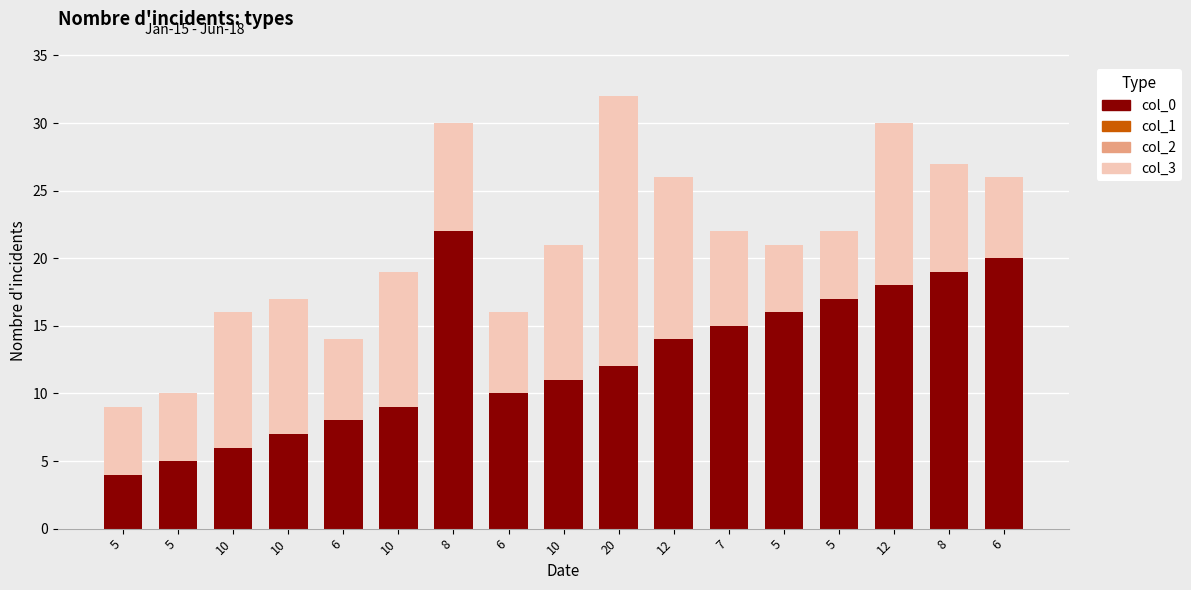

Does the chart contain stacked bars?

Yes